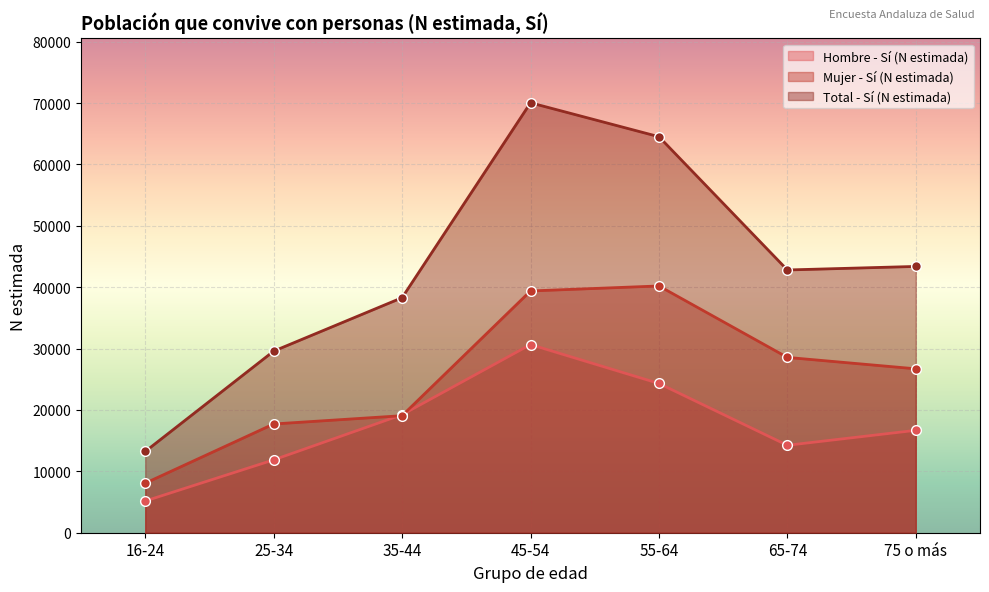

How many values in the Mujer - Sí (N estimada) series exceed 26706?

3